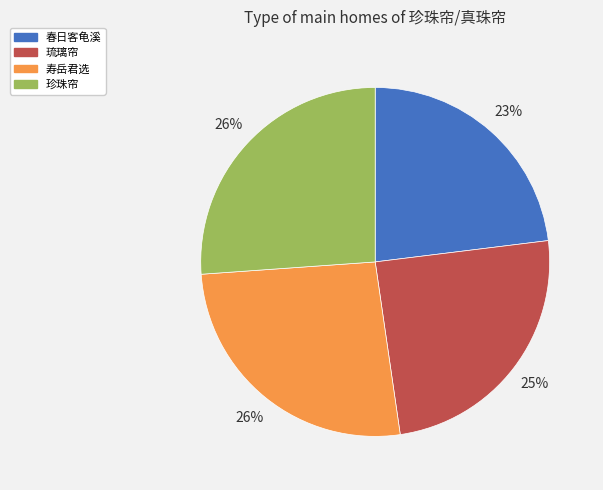

Count the number of slices in the pie.

4